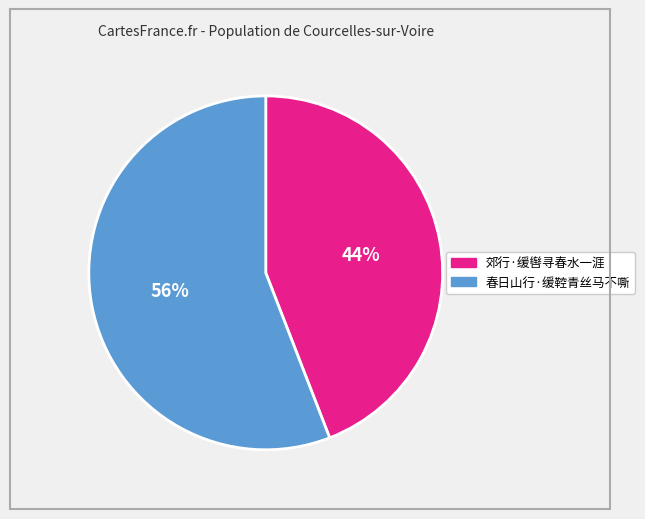

Between 郊行·缓辔寻春水一涯 and 春日山行·缓鞚青丝马不嘶, which is larger?

春日山行·缓鞚青丝马不嘶